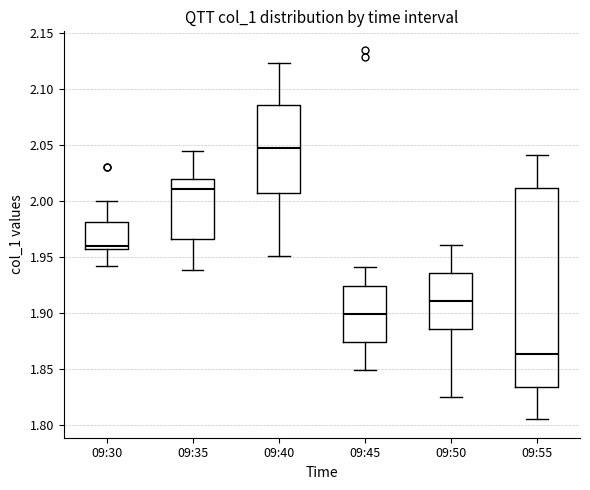

Which box's median line is the highest?

09:40